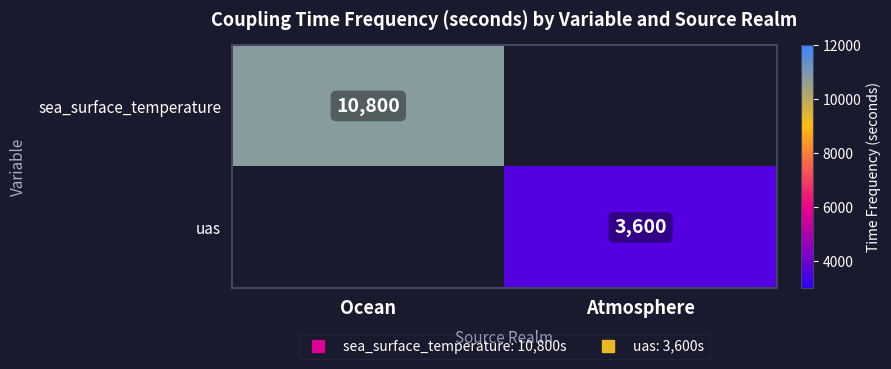

At how many categories does at least one series exceed 4411?

1